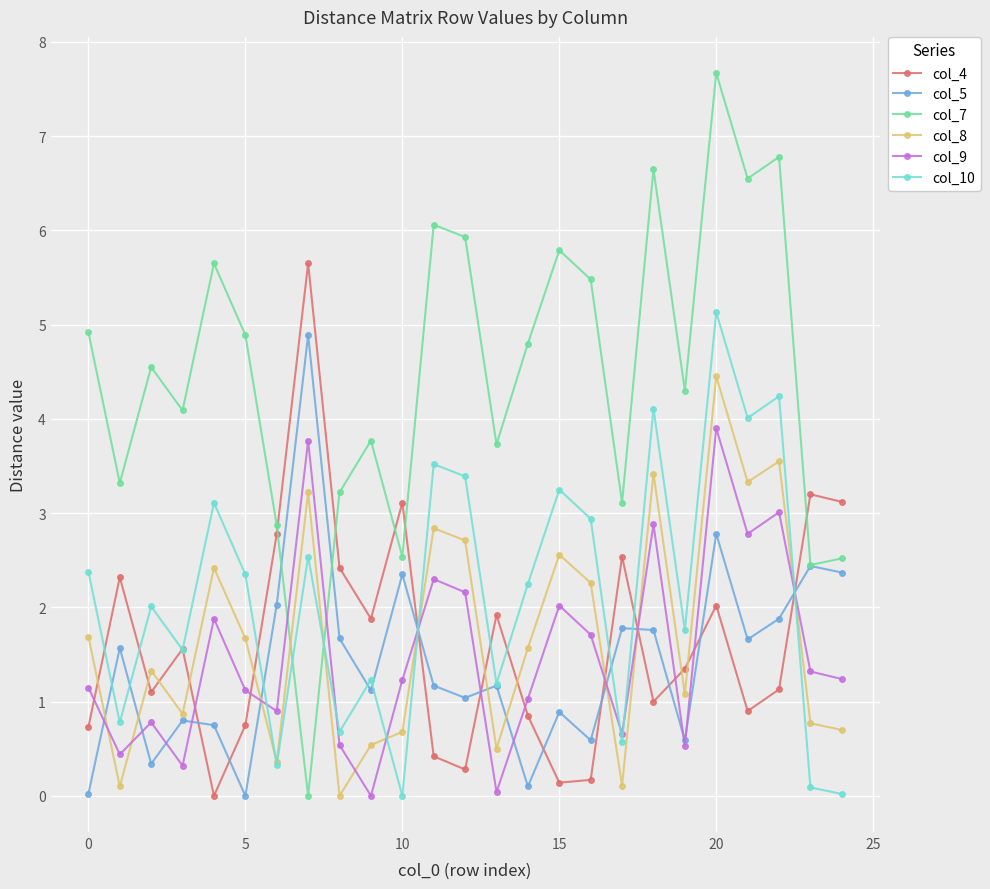

What are all the series names shown in the legend?

col_4, col_5, col_7, col_8, col_9, col_10